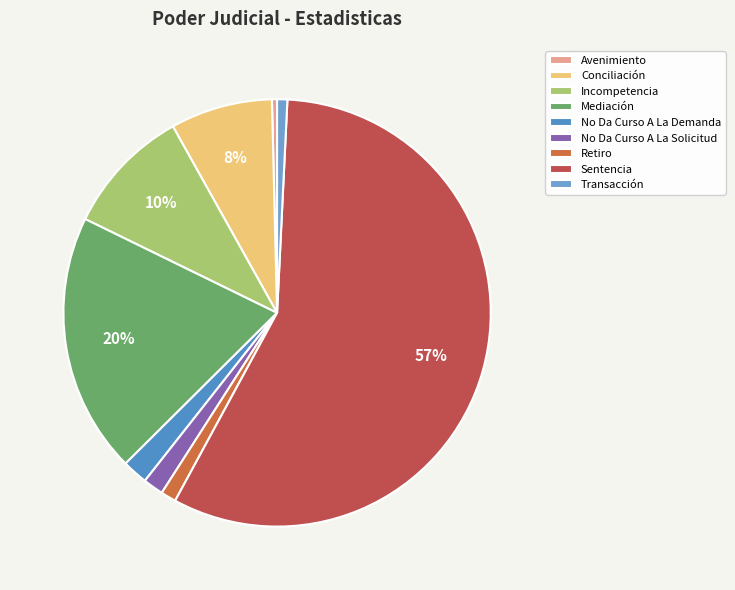

Between Mediación and Incompetencia, which is larger?

Mediación